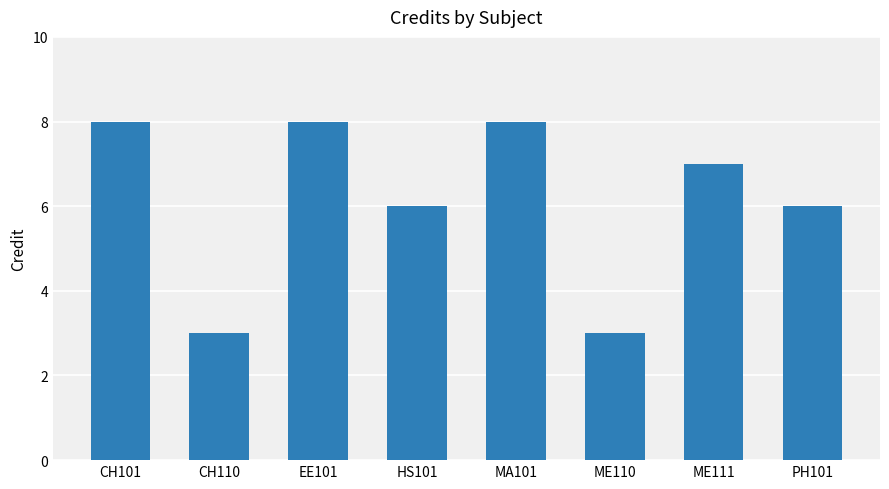

What is the minimum value shown in the chart?

3